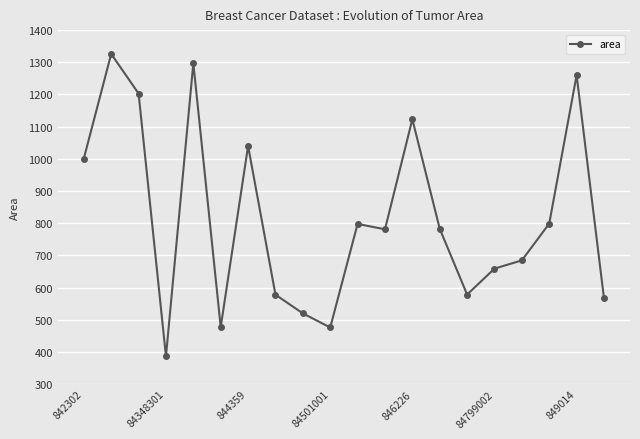

What is the value of the 6th point from the left?

477.1